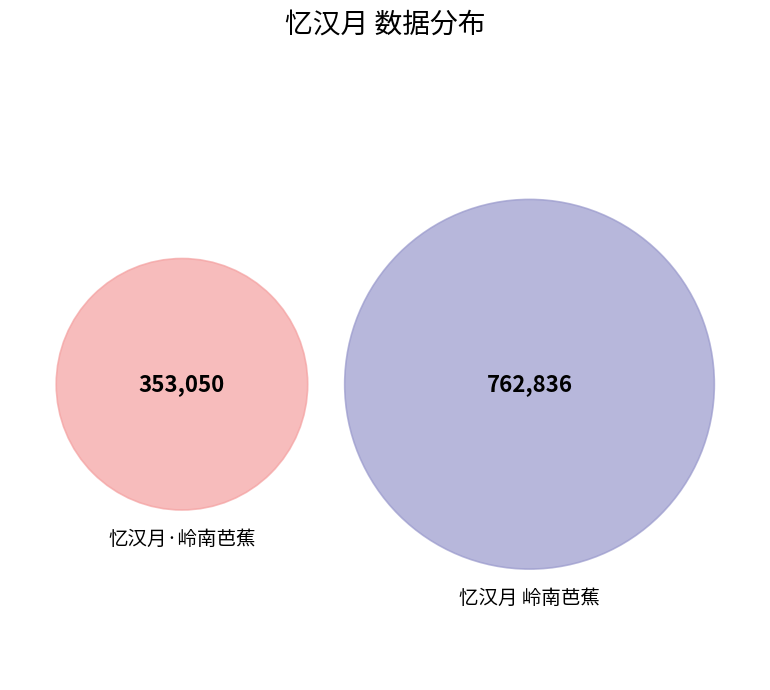

To the nearest percent, what is the difference between the 忆汉月·岭南芭蕉 and 忆汉月 岭南芭蕉 slice percentages?

37%